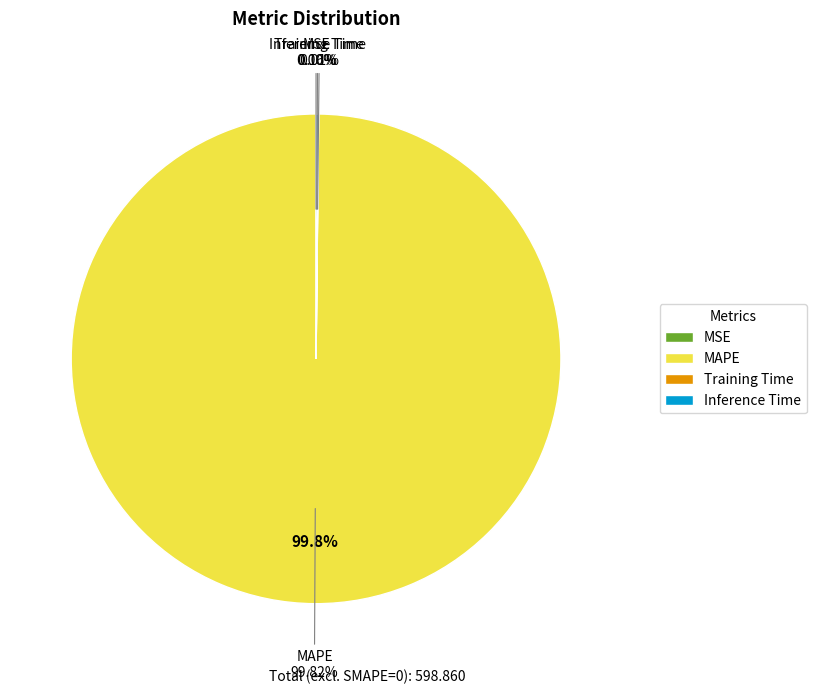

True or false: Training Time accounts for 1% of the total.

False